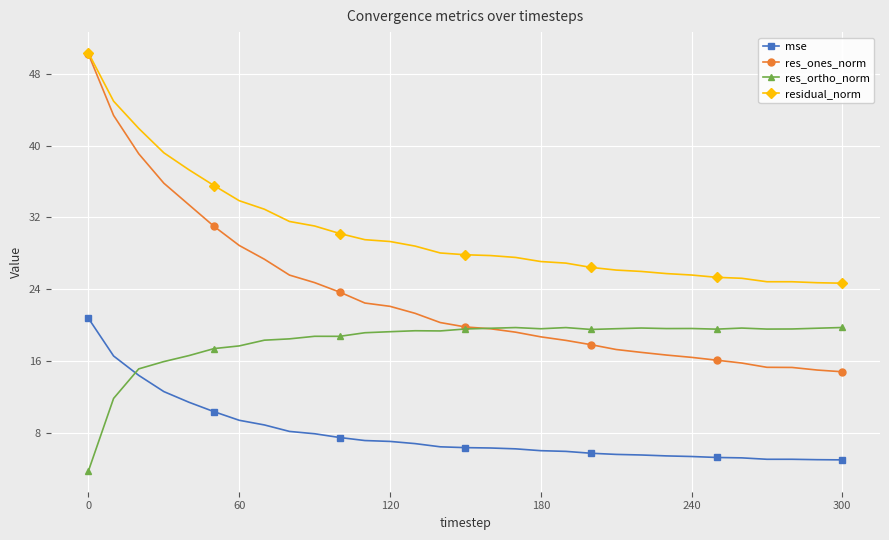

What is the minimum value shown in the chart?

3.8